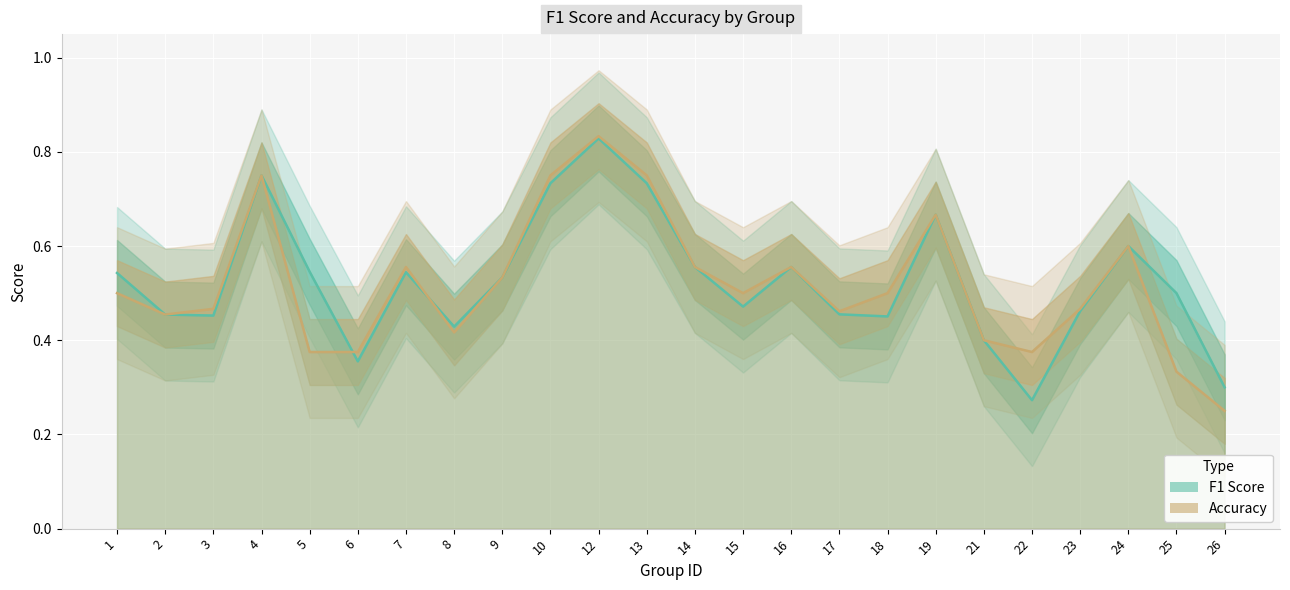

How many lines are shown in the chart?

2